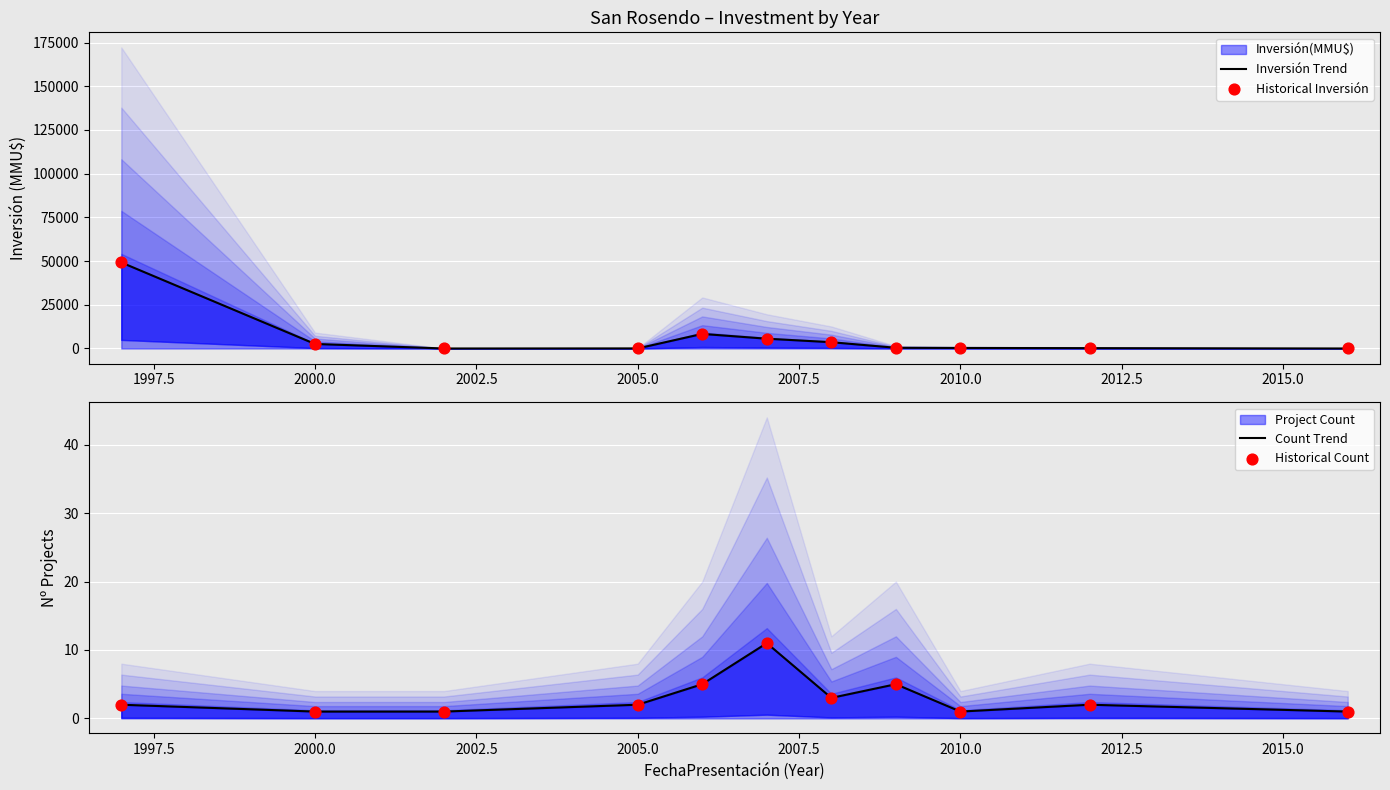

Which series reaches the minimum Y coordinate?

Inversión Trend